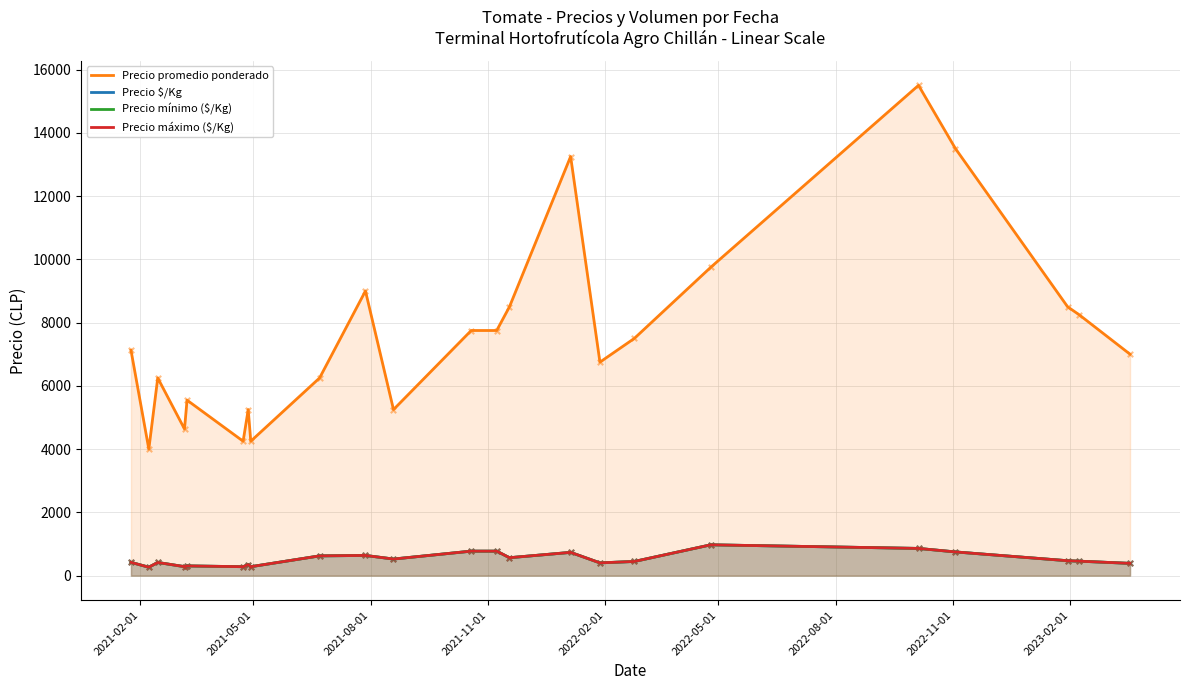

At how many categories does at least one series exceed 471?

23